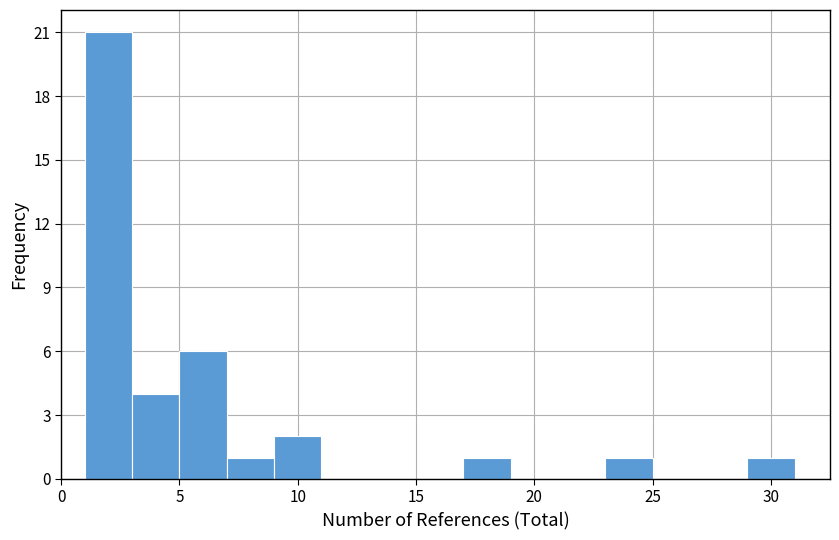

What is the height of the bar covering 29 to 31 on the x-axis? The values are not printed on the chart, so give them approximately, as read against the axis.

1